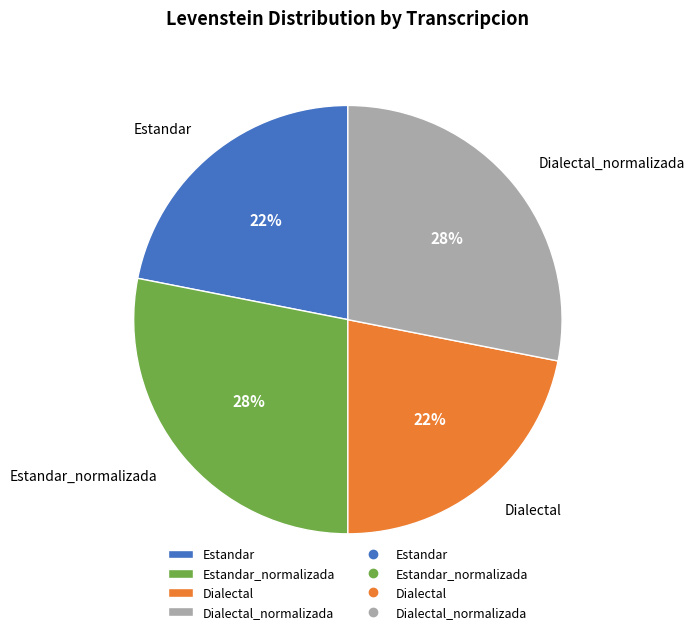

Approximately how many times larger is the value at Dialectal compared to Estandar_normalizada?

0.8